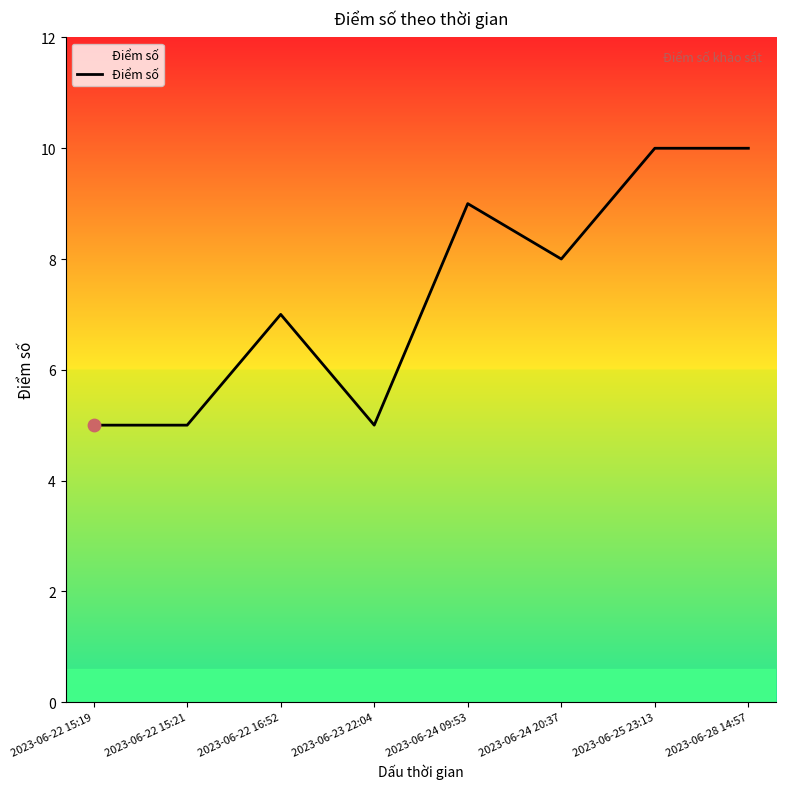

What is the change in value from 2023-06-24 09:53 to 2023-06-25 23:13?

+1